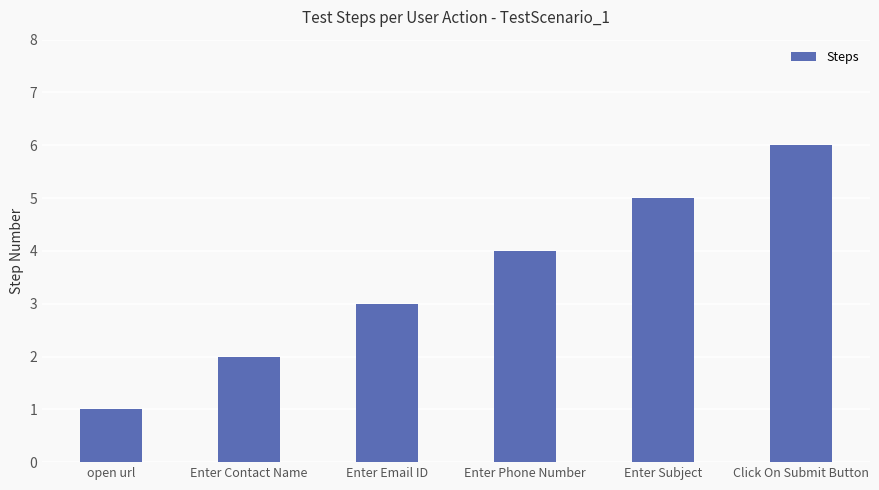

Reading left to right, list all the values displayed in this chart.

open url=1	Enter Contact Name=2	Enter Email ID=3	Enter Phone Number=4	Enter Subject=5	Click On Submit Button=6